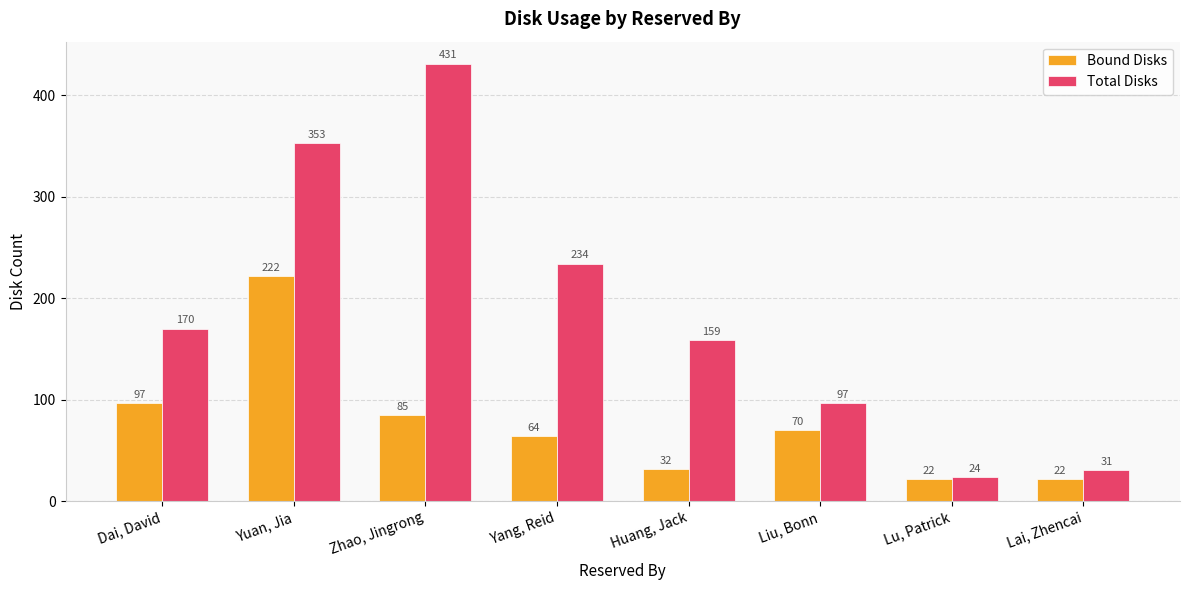

What is the difference between the maximum and second lowest values in the Bound Disks series?

200